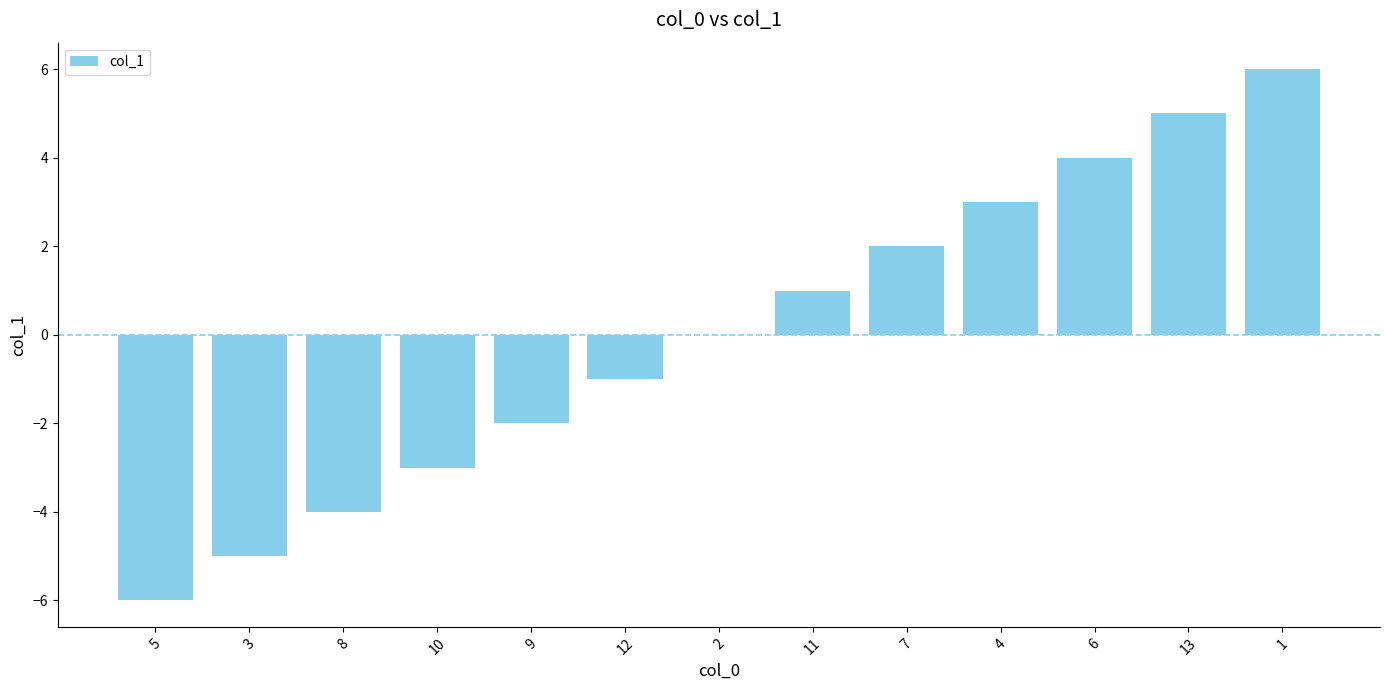

Reading left to right, transcribe all the data shown in this chart.

5=-6	3=-5	8=-4	10=-3	9=-2	12=-1	2=0	11=1	7=2	4=3	6=4	13=5	1=6